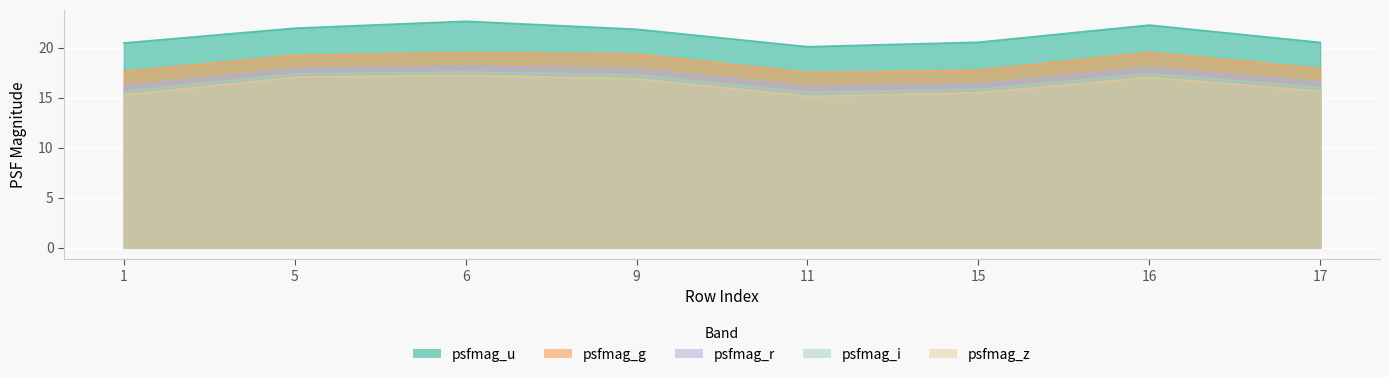

True or false: psfmag_u and psfmag_r cross at least once.

False